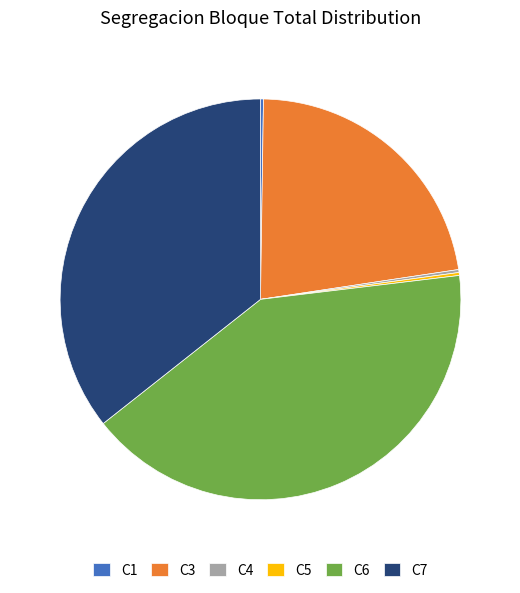

Is there a majority slice in this chart?

No